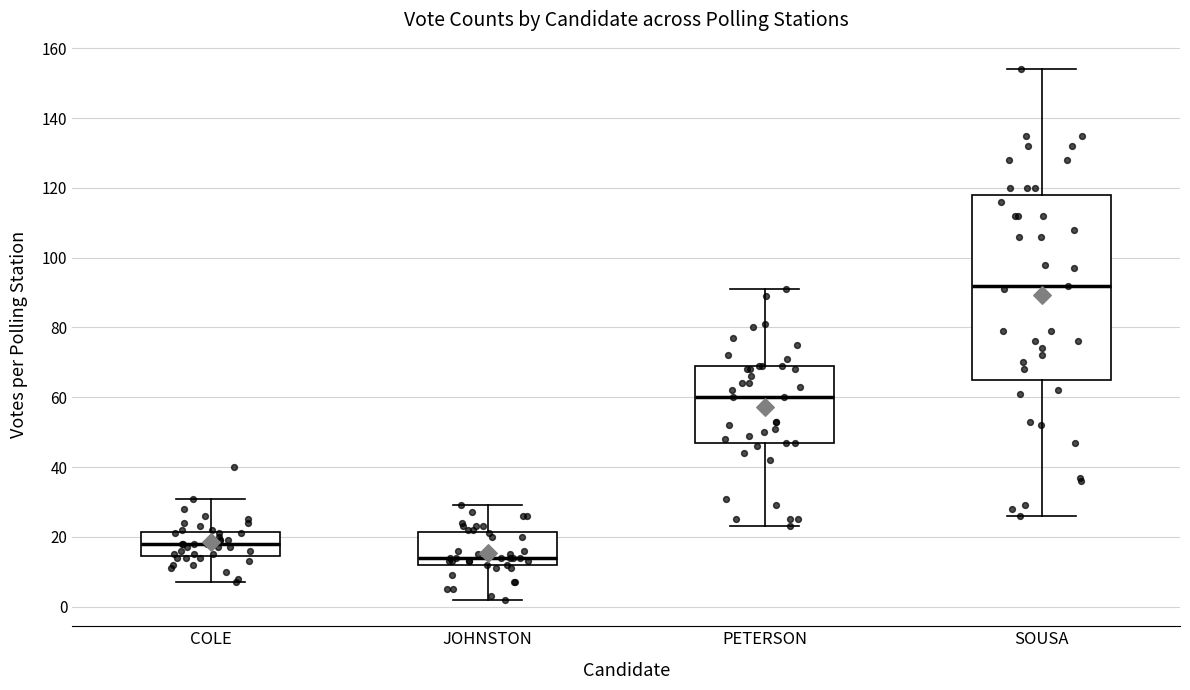

Which box is the tallest, from its lower edge to its upper edge?

SOUSA